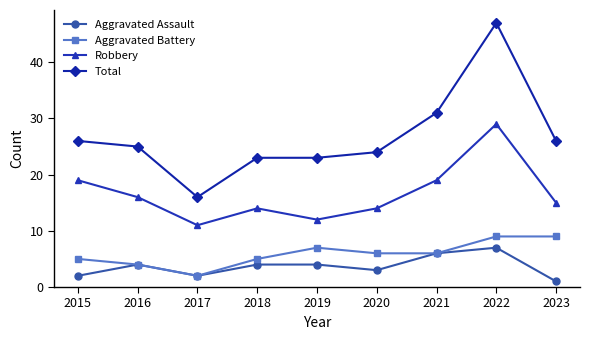

True or false: Aggravated Battery has a value of 4 at 2016.

True